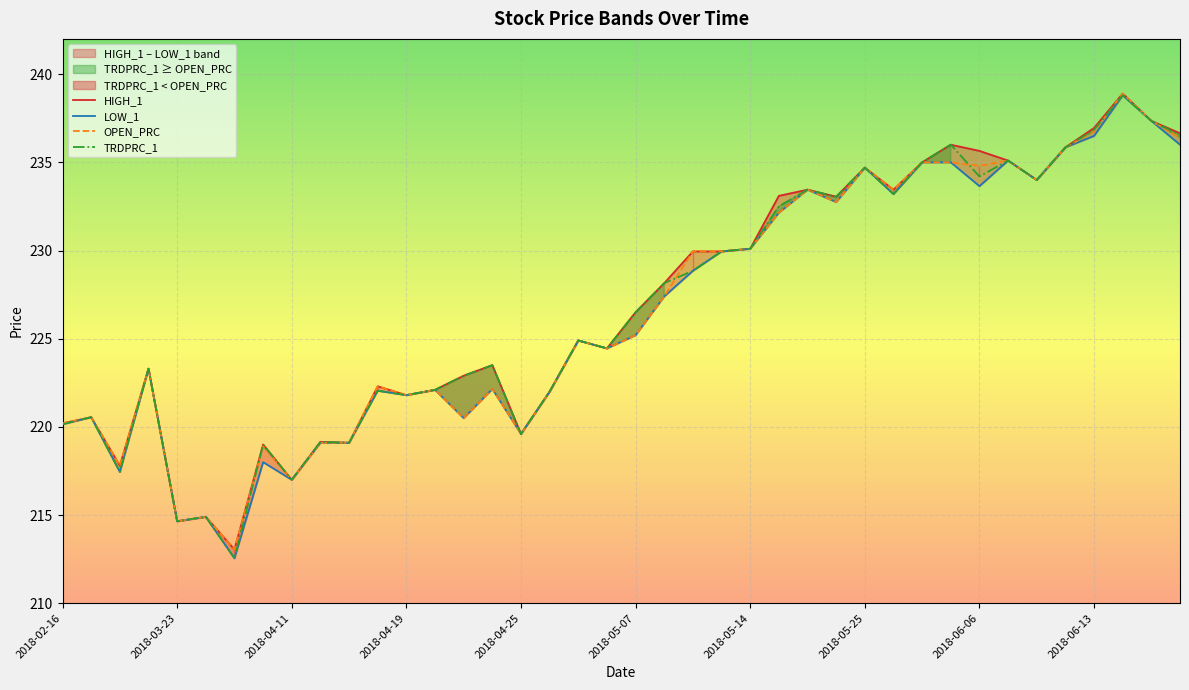

At which label does TRDPRC_1 first exceed 226?

2018-05-07